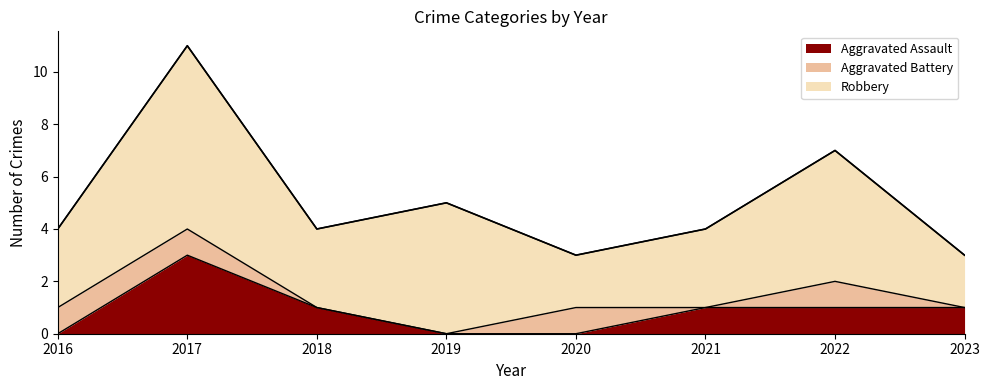

Rank the categories by value from lowest to highest.

2020, 2023, 2016, 2018, 2021, 2019, 2022, 2017